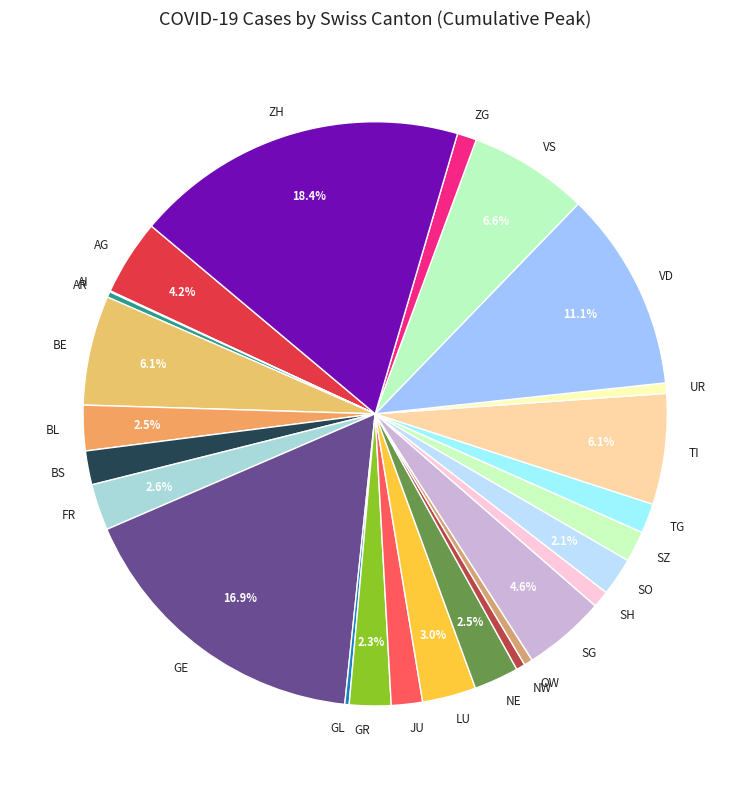

Does GR represent more than half of the total?

No